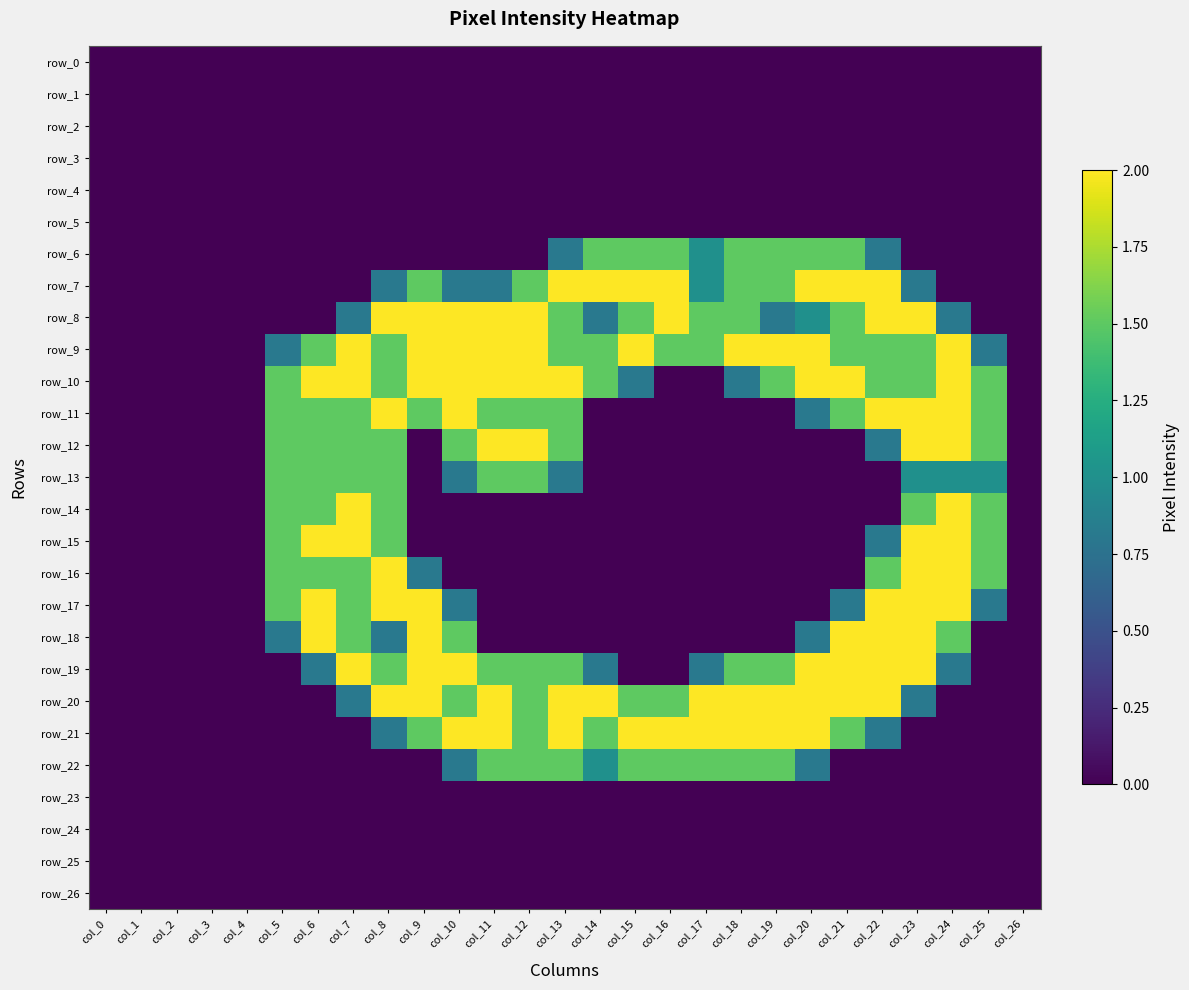

Reading left to right, extract all data points from this chart.

row_0: col_0=0.0	col_1=0.0	col_2=0.0	col_3=0.0	col_4=0.0	col_5=0.0	col_6=0.0	col_7=0.0	col_8=0.0	col_9=0.0	col_10=0.0	col_11=0.0	col_12=0.0	col_13=0.0	col_14=0.0	col_15=0.0	col_16=0.0	col_17=0.0	col_18=0.0	col_19=0.0	col_20=0.0	col_21=0.0	col_22=0.0	col_23=0.0	col_24=0.0	col_25=0.0	col_26=0.0
row_1: col_0=0.0	col_1=0.0	col_2=0.0	col_3=0.0	col_4=0.0	col_5=0.0	col_6=0.0	col_7=0.0	col_8=0.0	col_9=0.0	col_10=0.0	col_11=0.0	col_12=0.0	col_13=0.0	col_14=0.0	col_15=0.0	col_16=0.0	col_17=0.0	col_18=0.0	col_19=0.0	col_20=0.0	col_21=0.0	col_22=0.0	col_23=0.0	col_24=0.0	col_25=0.0	col_26=0.0
row_2: col_0=0.0	col_1=0.0	col_2=0.0	col_3=0.0	col_4=0.0	col_5=0.0	col_6=0.0	col_7=0.0	col_8=0.0	col_9=0.0	col_10=0.0	col_11=0.0	col_12=0.0	col_13=0.0	col_14=0.0	col_15=0.0	col_16=0.0	col_17=0.0	col_18=0.0	col_19=0.0	col_20=0.0	col_21=0.0	col_22=0.0	col_23=0.0	col_24=0.0	col_25=0.0	col_26=0.0
row_3: col_0=0.0	col_1=0.0	col_2=0.0	col_3=0.0	col_4=0.0	col_5=0.0	col_6=0.0	col_7=0.0	col_8=0.0	col_9=0.0	col_10=0.0	col_11=0.0	col_12=0.0	col_13=0.0	col_14=0.0	col_15=0.0	col_16=0.0	col_17=0.0	col_18=0.0	col_19=0.0	col_20=0.0	col_21=0.0	col_22=0.0	col_23=0.0	col_24=0.0	col_25=0.0	col_26=0.0
row_4: col_0=0.0	col_1=0.0	col_2=0.0	col_3=0.0	col_4=0.0	col_5=0.0	col_6=0.0	col_7=0.0	col_8=0.0	col_9=0.0	col_10=0.0	col_11=0.0	col_12=0.0	col_13=0.0	col_14=0.0	col_15=0.0	col_16=0.0	col_17=0.0	col_18=0.0	col_19=0.0	col_20=0.0	col_21=0.0	col_22=0.0	col_23=0.0	col_24=0.0	col_25=0.0	col_26=0.0
row_5: col_0=0.0	col_1=0.0	col_2=0.0	col_3=0.0	col_4=0.0	col_5=0.0	col_6=0.0	col_7=0.0	col_8=0.0	col_9=0.0	col_10=0.0	col_11=0.0	col_12=0.0	col_13=0.0	col_14=0.0	col_15=0.0	col_16=0.0	col_17=0.0	col_18=0.0	col_19=0.0	col_20=0.0	col_21=0.0	col_22=0.0	col_23=0.0	col_24=0.0	col_25=0.0	col_26=0.0
row_6: col_0=0.0	col_1=0.0	col_2=0.0	col_3=0.0	col_4=0.0	col_5=0.0	col_6=0.0	col_7=0.0	col_8=0.0	col_9=0.0	col_10=0.0	col_11=0.0	col_12=0.0	col_13=0.8	col_14=1.5	col_15=1.5	col_16=1.5	col_17=1.0	col_18=1.5	col_19=1.5	col_20=1.5	col_21=1.5	col_22=0.8	col_23=0.0	col_24=0.0	col_25=0.0	col_26=0.0
row_7: col_0=0.0	col_1=0.0	col_2=0.0	col_3=0.0	col_4=0.0	col_5=0.0	col_6=0.0	col_7=0.0	col_8=0.8	col_9=1.5	col_10=0.8	col_11=0.8	col_12=1.5	col_13=2.0	col_14=2.0	col_15=2.0	col_16=2.0	col_17=1.0	col_18=1.5	col_19=1.5	col_20=2.0	col_21=2.0	col_22=2.0	col_23=0.8	col_24=0.0	col_25=0.0	col_26=0.0
row_8: col_0=0.0	col_1=0.0	col_2=0.0	col_3=0.0	col_4=0.0	col_5=0.0	col_6=0.0	col_7=0.8	col_8=2.0	col_9=2.0	col_10=2.0	col_11=2.0	col_12=2.0	col_13=1.5	col_14=0.8	col_15=1.5	col_16=2.0	col_17=1.5	col_18=1.5	col_19=0.8	col_20=1.0	col_21=1.5	col_22=2.0	col_23=2.0	col_24=0.8	col_25=0.0	col_26=0.0
row_9: col_0=0.0	col_1=0.0	col_2=0.0	col_3=0.0	col_4=0.0	col_5=0.8	col_6=1.5	col_7=2.0	col_8=1.5	col_9=2.0	col_10=2.0	col_11=2.0	col_12=2.0	col_13=1.5	col_14=1.5	col_15=2.0	col_16=1.5	col_17=1.5	col_18=2.0	col_19=2.0	col_20=2.0	col_21=1.5	col_22=1.5	col_23=1.5	col_24=2.0	col_25=0.8	col_26=0.0
row_10: col_0=0.0	col_1=0.0	col_2=0.0	col_3=0.0	col_4=0.0	col_5=1.5	col_6=2.0	col_7=2.0	col_8=1.5	col_9=2.0	col_10=2.0	col_11=2.0	col_12=2.0	col_13=2.0	col_14=1.5	col_15=0.8	col_16=0.0	col_17=0.0	col_18=0.8	col_19=1.5	col_20=2.0	col_21=2.0	col_22=1.5	col_23=1.5	col_24=2.0	col_25=1.5	col_26=0.0
row_11: col_0=0.0	col_1=0.0	col_2=0.0	col_3=0.0	col_4=0.0	col_5=1.5	col_6=1.5	col_7=1.5	col_8=2.0	col_9=1.5	col_10=2.0	col_11=1.5	col_12=1.5	col_13=1.5	col_14=0.0	col_15=0.0	col_16=0.0	col_17=0.0	col_18=0.0	col_19=0.0	col_20=0.8	col_21=1.5	col_22=2.0	col_23=2.0	col_24=2.0	col_25=1.5	col_26=0.0
row_12: col_0=0.0	col_1=0.0	col_2=0.0	col_3=0.0	col_4=0.0	col_5=1.5	col_6=1.5	col_7=1.5	col_8=1.5	col_9=0.0	col_10=1.5	col_11=2.0	col_12=2.0	col_13=1.5	col_14=0.0	col_15=0.0	col_16=0.0	col_17=0.0	col_18=0.0	col_19=0.0	col_20=0.0	col_21=0.0	col_22=0.8	col_23=2.0	col_24=2.0	col_25=1.5	col_26=0.0
row_13: col_0=0.0	col_1=0.0	col_2=0.0	col_3=0.0	col_4=0.0	col_5=1.5	col_6=1.5	col_7=1.5	col_8=1.5	col_9=0.0	col_10=0.8	col_11=1.5	col_12=1.5	col_13=0.8	col_14=0.0	col_15=0.0	col_16=0.0	col_17=0.0	col_18=0.0	col_19=0.0	col_20=0.0	col_21=0.0	col_22=0.0	col_23=1.0	col_24=1.0	col_25=1.0	col_26=0.0
row_14: col_0=0.0	col_1=0.0	col_2=0.0	col_3=0.0	col_4=0.0	col_5=1.5	col_6=1.5	col_7=2.0	col_8=1.5	col_9=0.0	col_10=0.0	col_11=0.0	col_12=0.0	col_13=0.0	col_14=0.0	col_15=0.0	col_16=0.0	col_17=0.0	col_18=0.0	col_19=0.0	col_20=0.0	col_21=0.0	col_22=0.0	col_23=1.5	col_24=2.0	col_25=1.5	col_26=0.0
row_15: col_0=0.0	col_1=0.0	col_2=0.0	col_3=0.0	col_4=0.0	col_5=1.5	col_6=2.0	col_7=2.0	col_8=1.5	col_9=0.0	col_10=0.0	col_11=0.0	col_12=0.0	col_13=0.0	col_14=0.0	col_15=0.0	col_16=0.0	col_17=0.0	col_18=0.0	col_19=0.0	col_20=0.0	col_21=0.0	col_22=0.8	col_23=2.0	col_24=2.0	col_25=1.5	col_26=0.0
row_16: col_0=0.0	col_1=0.0	col_2=0.0	col_3=0.0	col_4=0.0	col_5=1.5	col_6=1.5	col_7=1.5	col_8=2.0	col_9=0.8	col_10=0.0	col_11=0.0	col_12=0.0	col_13=0.0	col_14=0.0	col_15=0.0	col_16=0.0	col_17=0.0	col_18=0.0	col_19=0.0	col_20=0.0	col_21=0.0	col_22=1.5	col_23=2.0	col_24=2.0	col_25=1.5	col_26=0.0
row_17: col_0=0.0	col_1=0.0	col_2=0.0	col_3=0.0	col_4=0.0	col_5=1.5	col_6=2.0	col_7=1.5	col_8=2.0	col_9=2.0	col_10=0.8	col_11=0.0	col_12=0.0	col_13=0.0	col_14=0.0	col_15=0.0	col_16=0.0	col_17=0.0	col_18=0.0	col_19=0.0	col_20=0.0	col_21=0.8	col_22=2.0	col_23=2.0	col_24=2.0	col_25=0.8	col_26=0.0
row_18: col_0=0.0	col_1=0.0	col_2=0.0	col_3=0.0	col_4=0.0	col_5=0.8	col_6=2.0	col_7=1.5	col_8=0.8	col_9=2.0	col_10=1.5	col_11=0.0	col_12=0.0	col_13=0.0	col_14=0.0	col_15=0.0	col_16=0.0	col_17=0.0	col_18=0.0	col_19=0.0	col_20=0.8	col_21=2.0	col_22=2.0	col_23=2.0	col_24=1.5	col_25=0.0	col_26=0.0
row_19: col_0=0.0	col_1=0.0	col_2=0.0	col_3=0.0	col_4=0.0	col_5=0.0	col_6=0.8	col_7=2.0	col_8=1.5	col_9=2.0	col_10=2.0	col_11=1.5	col_12=1.5	col_13=1.5	col_14=0.8	col_15=0.0	col_16=0.0	col_17=0.8	col_18=1.5	col_19=1.5	col_20=2.0	col_21=2.0	col_22=2.0	col_23=2.0	col_24=0.8	col_25=0.0	col_26=0.0
row_20: col_0=0.0	col_1=0.0	col_2=0.0	col_3=0.0	col_4=0.0	col_5=0.0	col_6=0.0	col_7=0.8	col_8=2.0	col_9=2.0	col_10=1.5	col_11=2.0	col_12=1.5	col_13=2.0	col_14=2.0	col_15=1.5	col_16=1.5	col_17=2.0	col_18=2.0	col_19=2.0	col_20=2.0	col_21=2.0	col_22=2.0	col_23=0.8	col_24=0.0	col_25=0.0	col_26=0.0
row_21: col_0=0.0	col_1=0.0	col_2=0.0	col_3=0.0	col_4=0.0	col_5=0.0	col_6=0.0	col_7=0.0	col_8=0.8	col_9=1.5	col_10=2.0	col_11=2.0	col_12=1.5	col_13=2.0	col_14=1.5	col_15=2.0	col_16=2.0	col_17=2.0	col_18=2.0	col_19=2.0	col_20=2.0	col_21=1.5	col_22=0.8	col_23=0.0	col_24=0.0	col_25=0.0	col_26=0.0
row_22: col_0=0.0	col_1=0.0	col_2=0.0	col_3=0.0	col_4=0.0	col_5=0.0	col_6=0.0	col_7=0.0	col_8=0.0	col_9=0.0	col_10=0.8	col_11=1.5	col_12=1.5	col_13=1.5	col_14=1.0	col_15=1.5	col_16=1.5	col_17=1.5	col_18=1.5	col_19=1.5	col_20=0.8	col_21=0.0	col_22=0.0	col_23=0.0	col_24=0.0	col_25=0.0	col_26=0.0
row_23: col_0=0.0	col_1=0.0	col_2=0.0	col_3=0.0	col_4=0.0	col_5=0.0	col_6=0.0	col_7=0.0	col_8=0.0	col_9=0.0	col_10=0.0	col_11=0.0	col_12=0.0	col_13=0.0	col_14=0.0	col_15=0.0	col_16=0.0	col_17=0.0	col_18=0.0	col_19=0.0	col_20=0.0	col_21=0.0	col_22=0.0	col_23=0.0	col_24=0.0	col_25=0.0	col_26=0.0
row_24: col_0=0.0	col_1=0.0	col_2=0.0	col_3=0.0	col_4=0.0	col_5=0.0	col_6=0.0	col_7=0.0	col_8=0.0	col_9=0.0	col_10=0.0	col_11=0.0	col_12=0.0	col_13=0.0	col_14=0.0	col_15=0.0	col_16=0.0	col_17=0.0	col_18=0.0	col_19=0.0	col_20=0.0	col_21=0.0	col_22=0.0	col_23=0.0	col_24=0.0	col_25=0.0	col_26=0.0
row_25: col_0=0.0	col_1=0.0	col_2=0.0	col_3=0.0	col_4=0.0	col_5=0.0	col_6=0.0	col_7=0.0	col_8=0.0	col_9=0.0	col_10=0.0	col_11=0.0	col_12=0.0	col_13=0.0	col_14=0.0	col_15=0.0	col_16=0.0	col_17=0.0	col_18=0.0	col_19=0.0	col_20=0.0	col_21=0.0	col_22=0.0	col_23=0.0	col_24=0.0	col_25=0.0	col_26=0.0
row_26: col_0=0.0	col_1=0.0	col_2=0.0	col_3=0.0	col_4=0.0	col_5=0.0	col_6=0.0	col_7=0.0	col_8=0.0	col_9=0.0	col_10=0.0	col_11=0.0	col_12=0.0	col_13=0.0	col_14=0.0	col_15=0.0	col_16=0.0	col_17=0.0	col_18=0.0	col_19=0.0	col_20=0.0	col_21=0.0	col_22=0.0	col_23=0.0	col_24=0.0	col_25=0.0	col_26=0.0